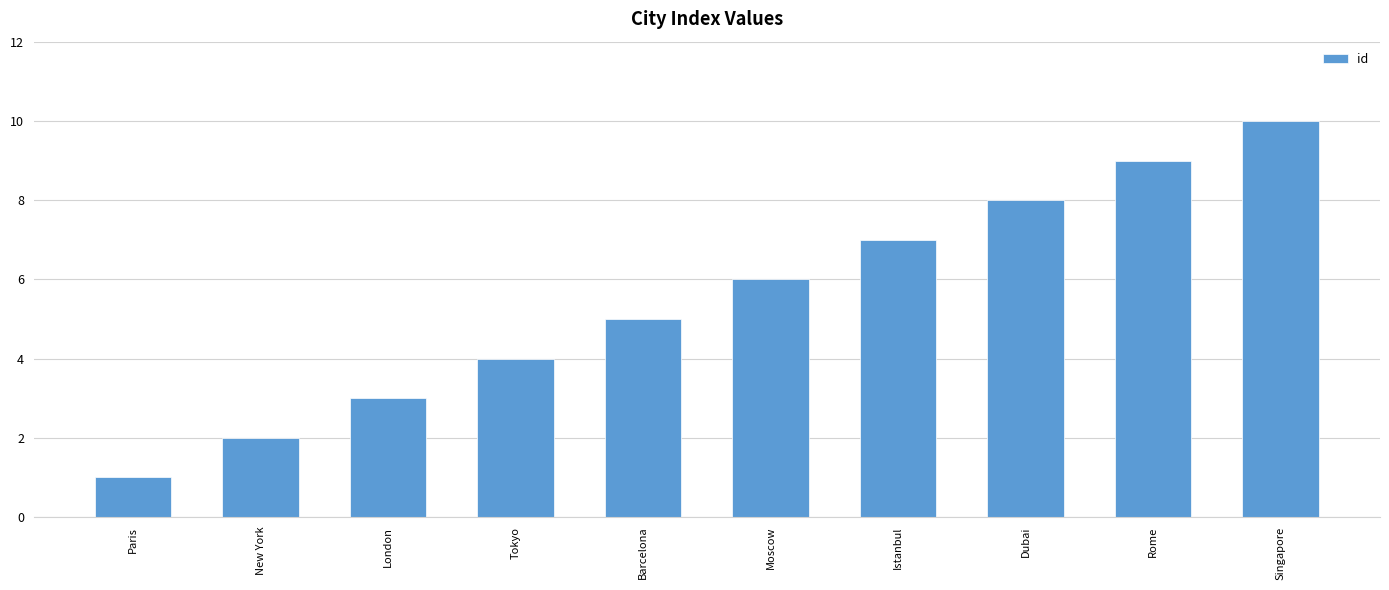

At which label is the value closest to 5?

Barcelona